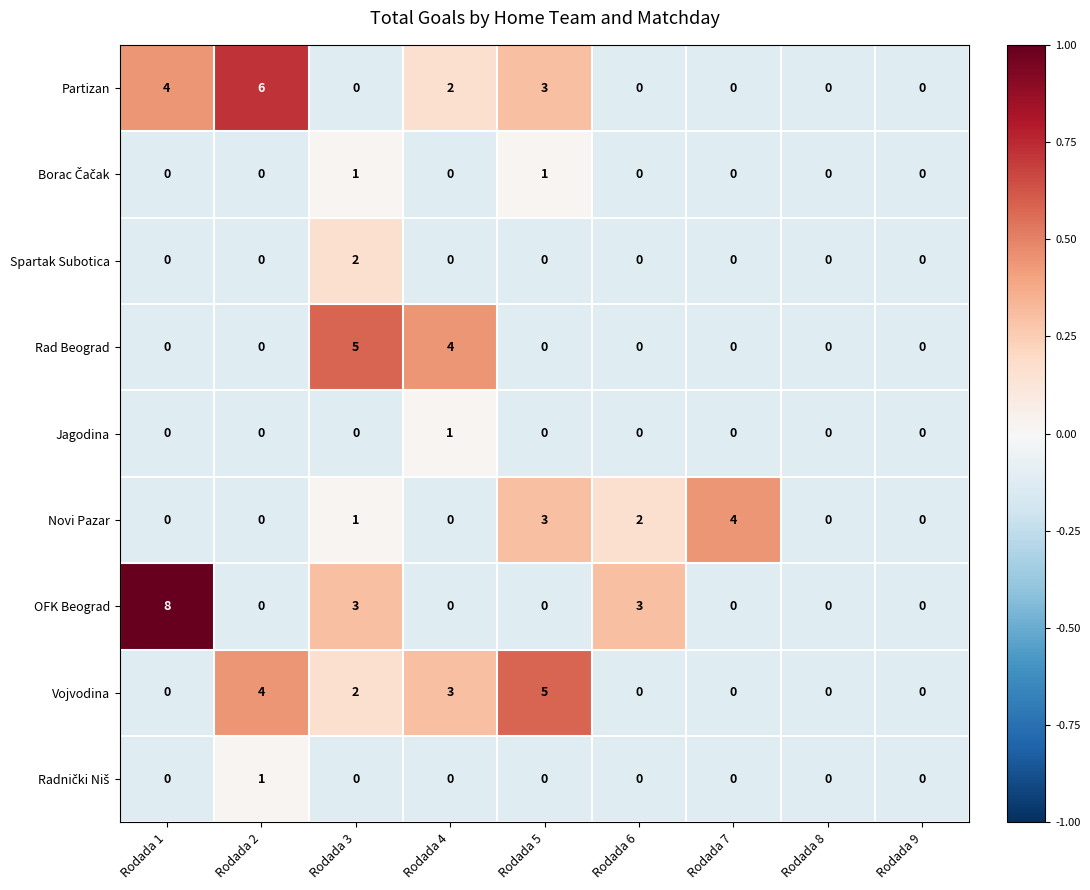

What is the total value across all series at Rodada 7?

4